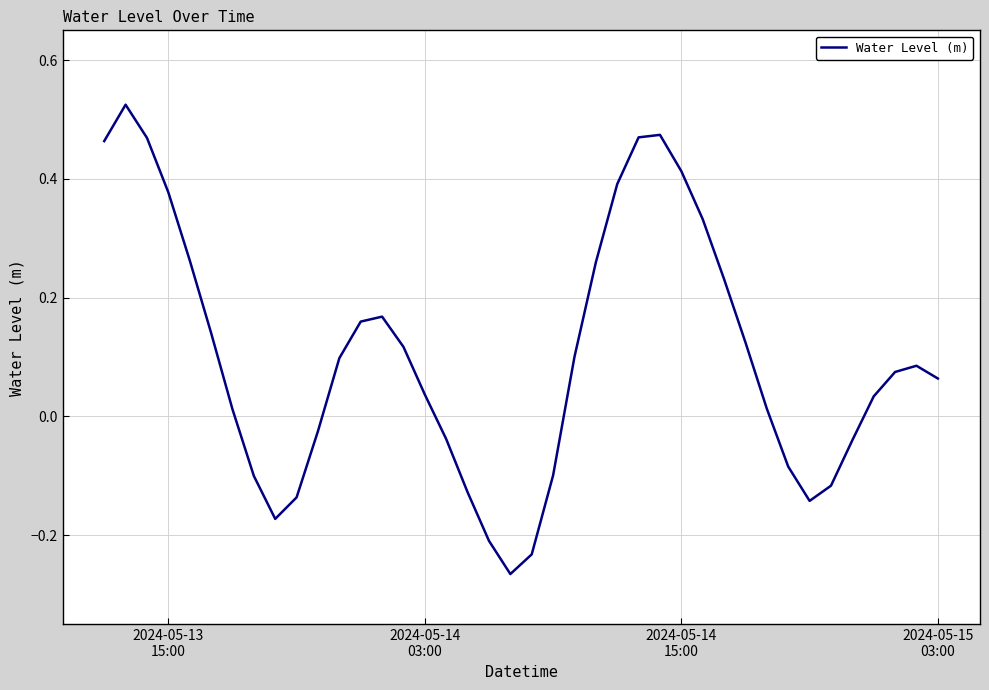

True or false: there are more than 2 points higher than both neighbors.

True